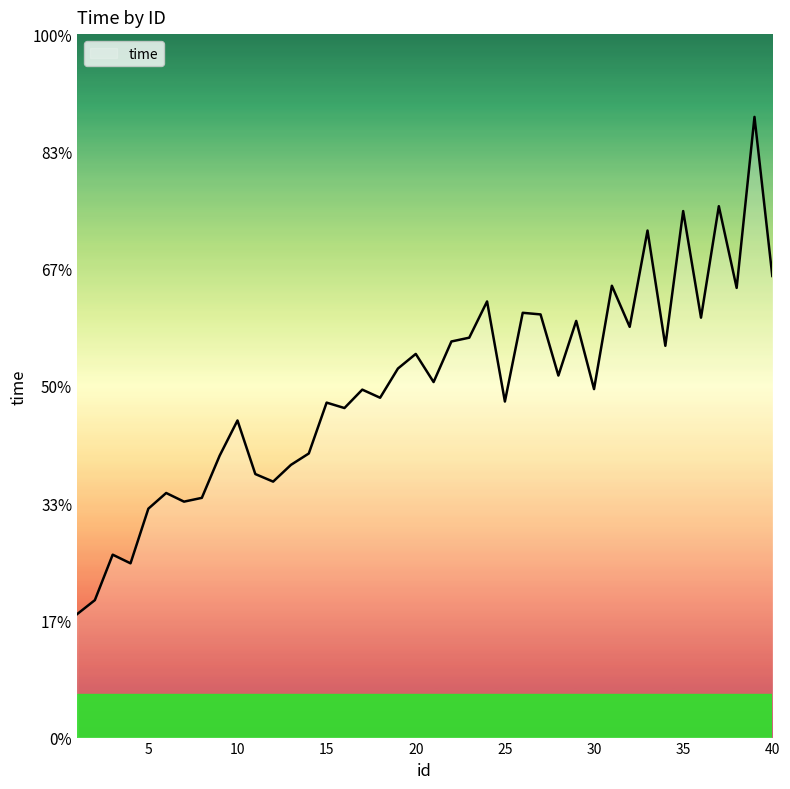

Is this an area chart (filled region under the line)?

No